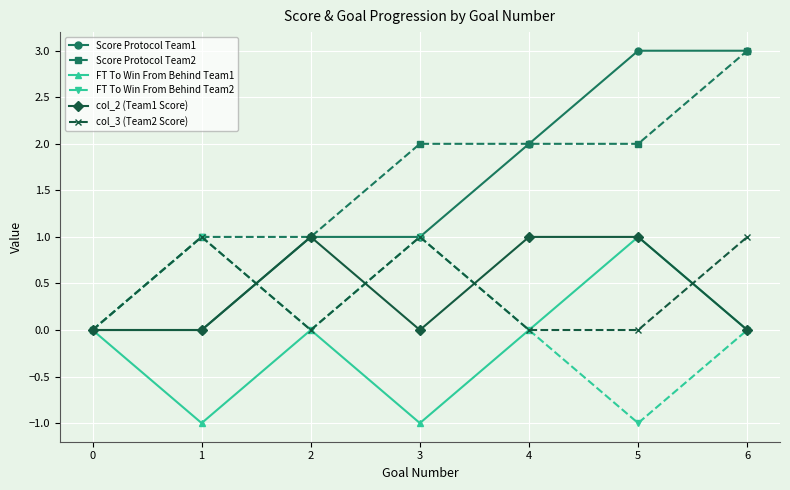

The col_3 (Team2 Score) series shows 0 at 4. True or false?

True